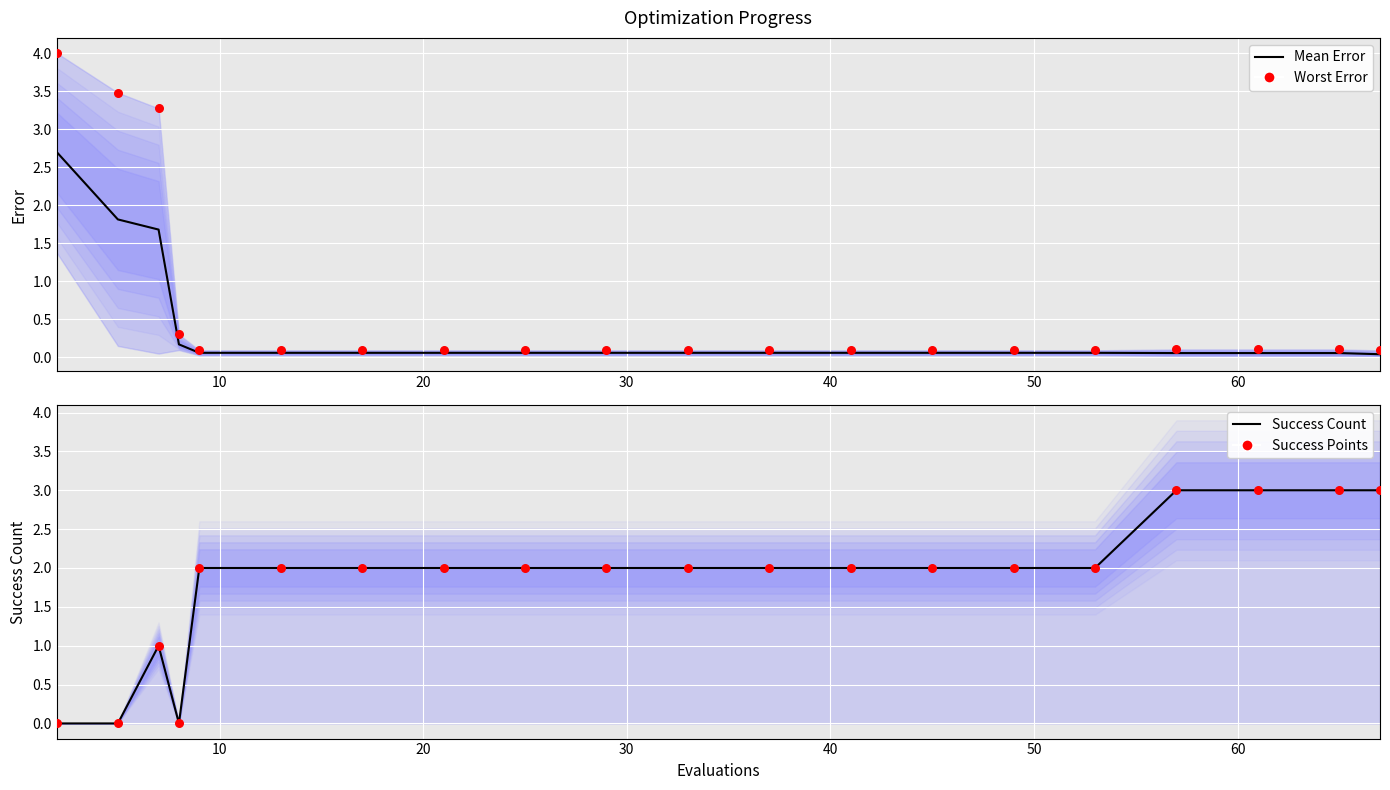

Which series has the largest Y range (max minus min)?

Worst Error